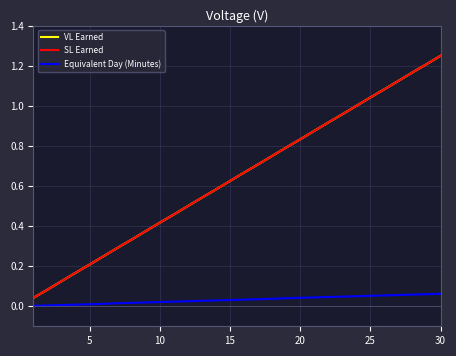

True or false: Equivalent Day (Minutes) and SL Earned cross at least once.

False